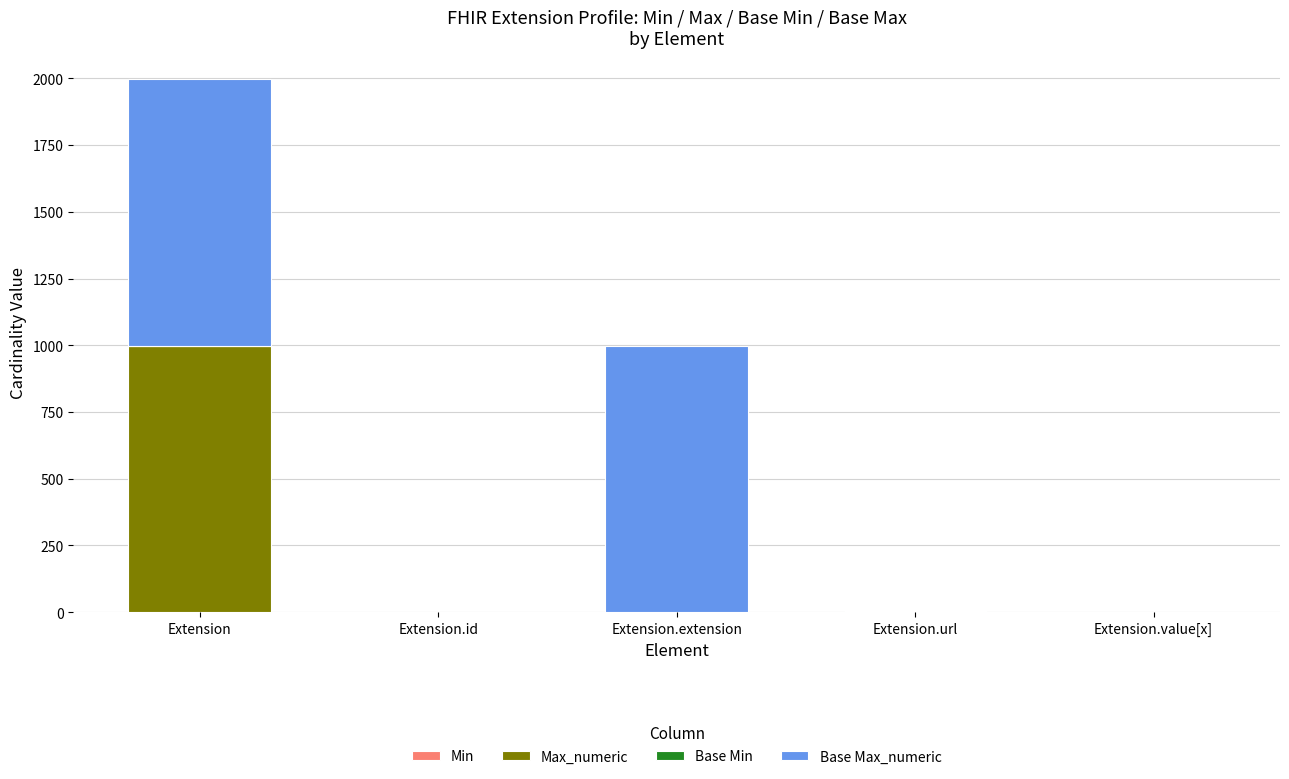

Count the number of data series in this chart.

4